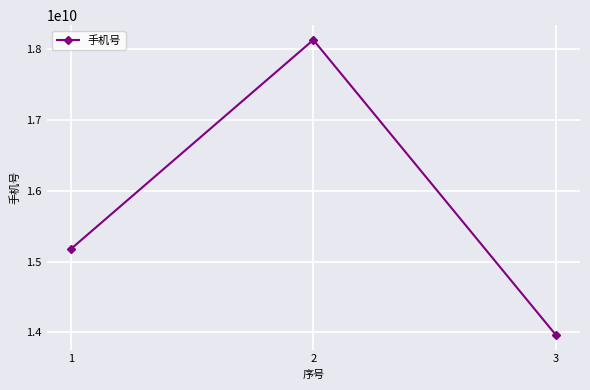

What is the difference between the values at 2 and 3?

4163446381